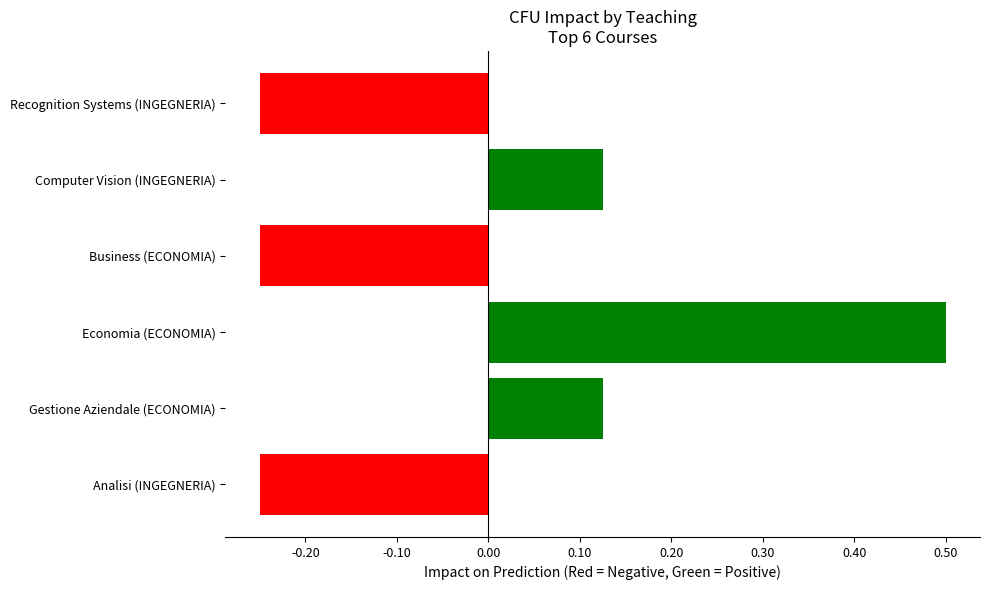

Does the chart contain stacked bars?

No